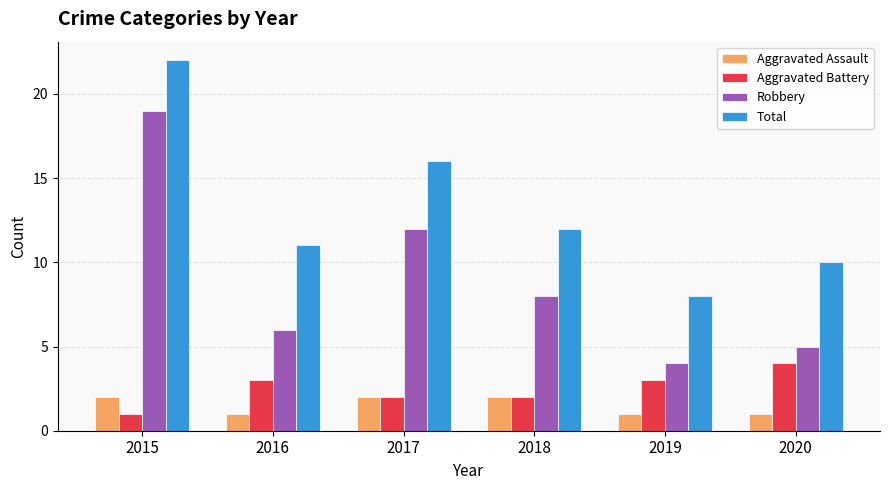

How many values in the Total series are below 12?

3